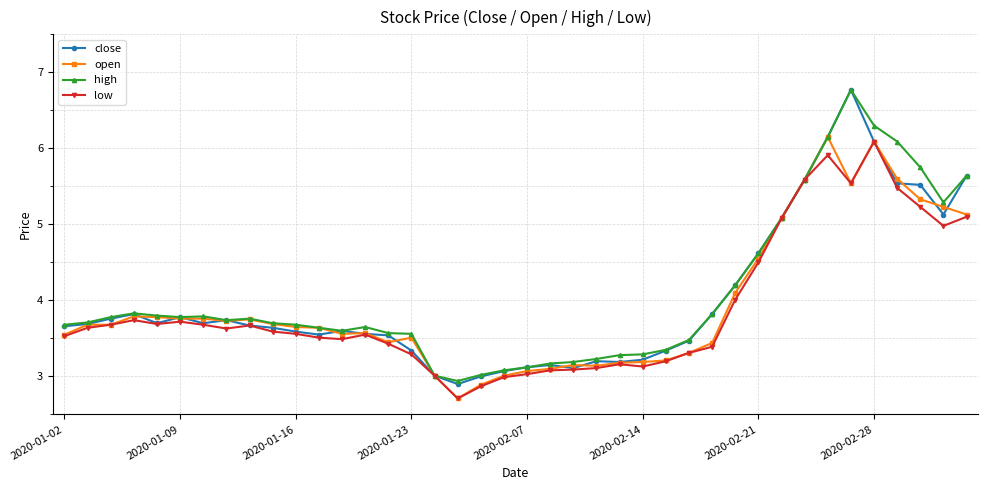

What is the difference between the maximum and second lowest values in the open series?

3.3